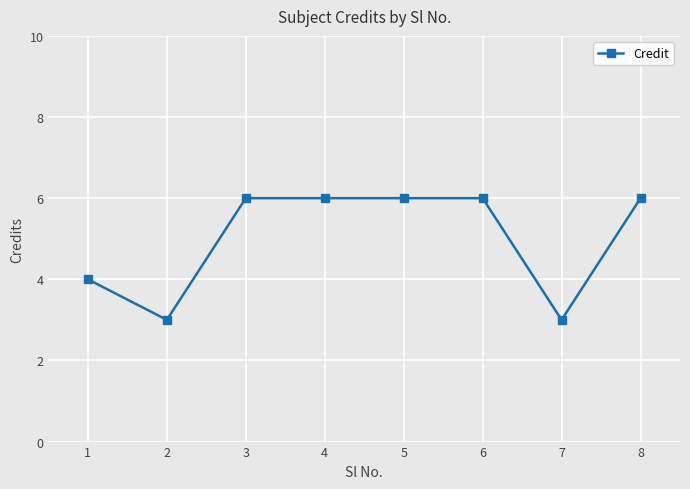

What is the ratio of the value at 8 to the value at 3?

1.0